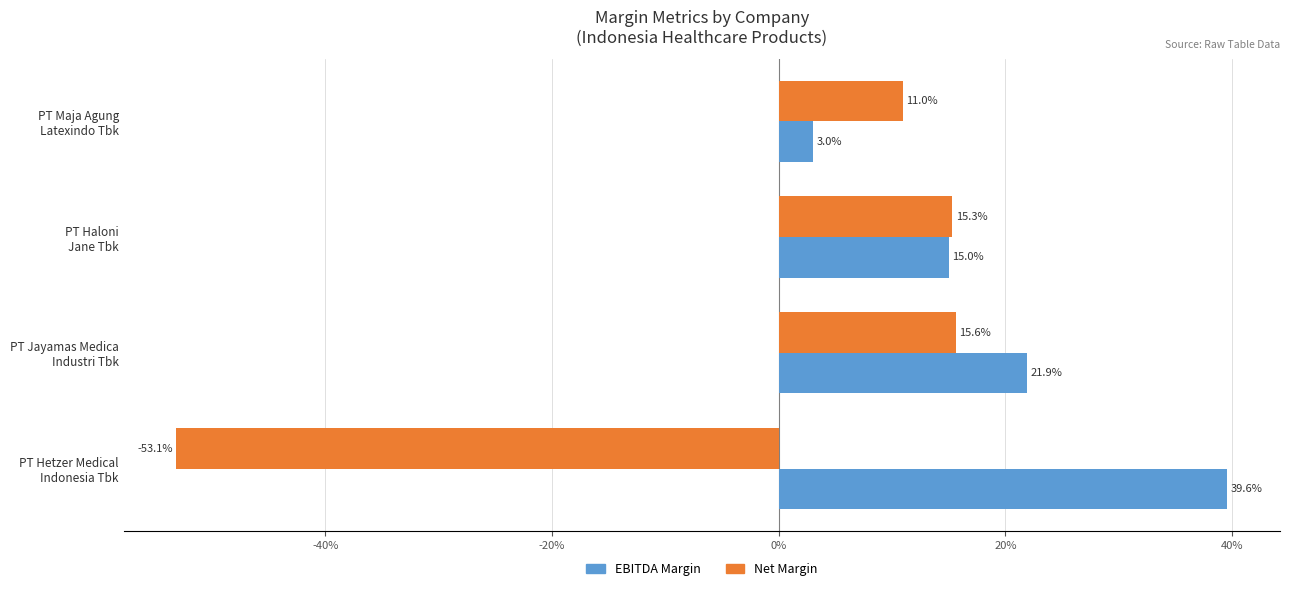

What is the average value of the EBITDA Margin series?

19.9